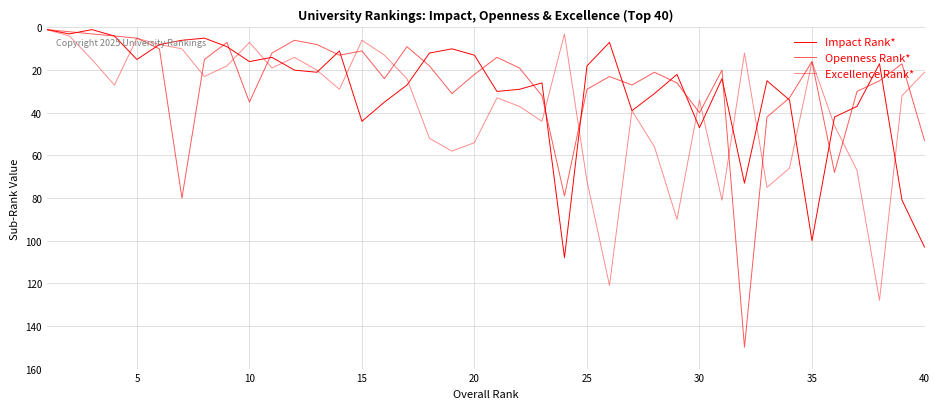

How many lines are shown in the chart?

3